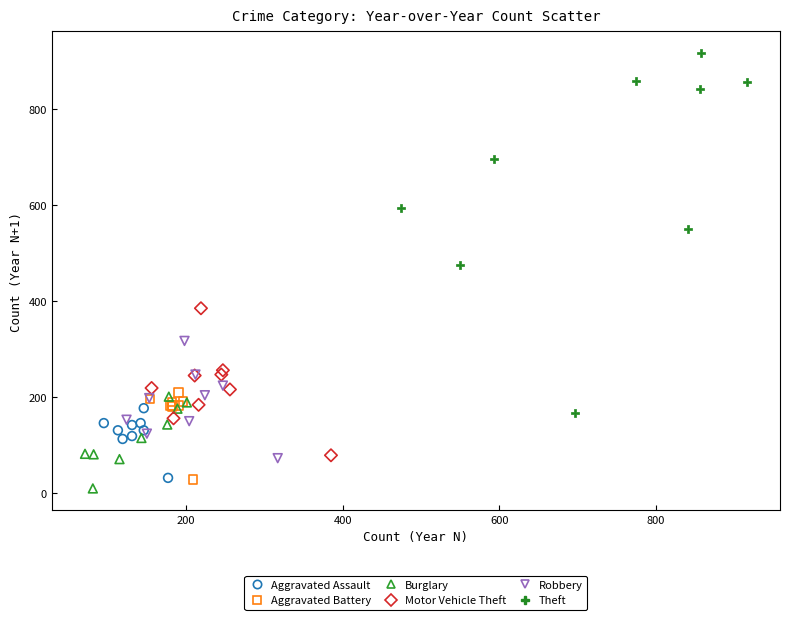

Which series has the largest Y range (max minus min)?

Theft